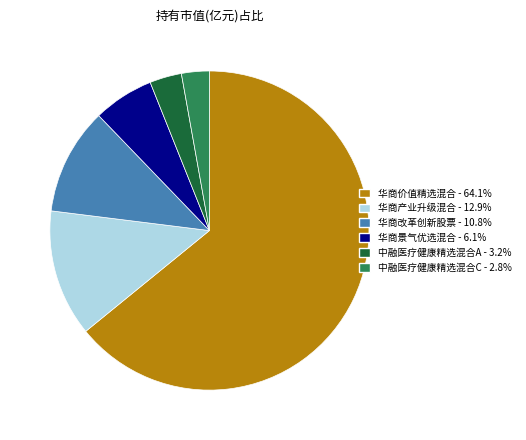

Is there any slice that represents more than half of the pie?

Yes